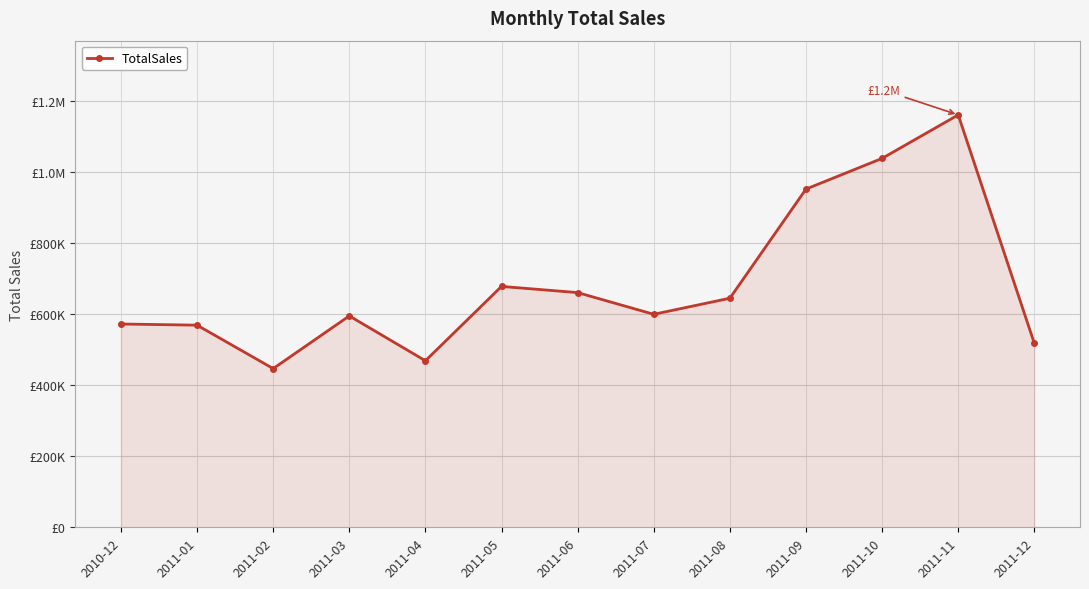

What is the difference between the maximum and minimum values?

714680.0